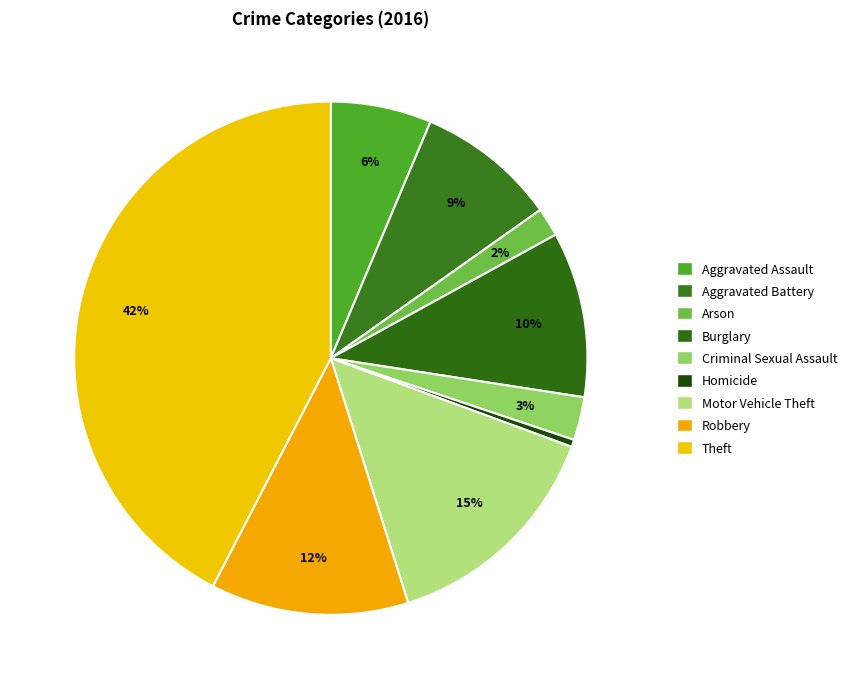

How many segments does this pie chart have?

9